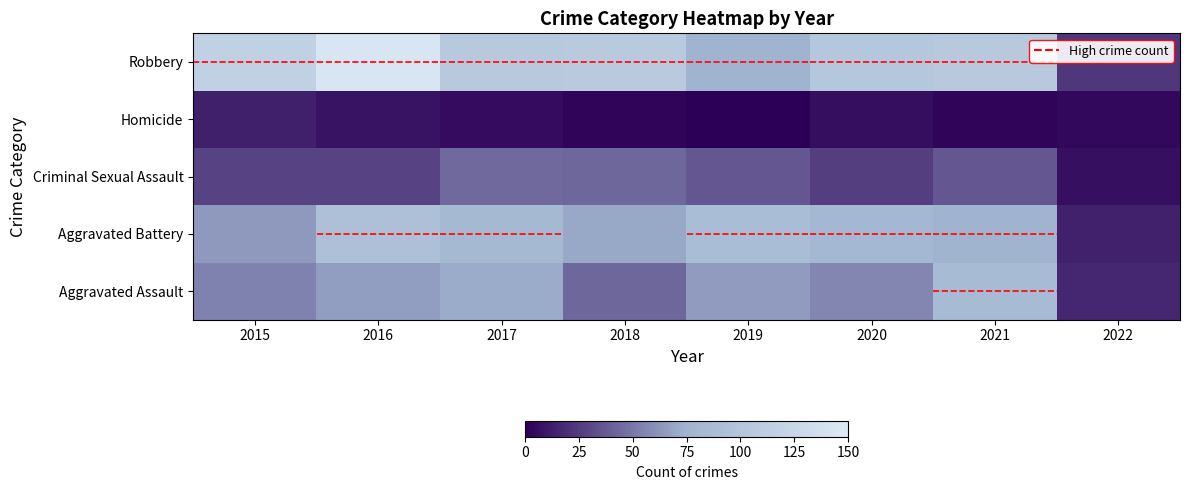

Reading left to right, list all the values displayed in this chart.

Aggravated Assault: 2015=54	2016=66	2017=72	2018=43	2019=65	2020=56	2021=86	2022=16
Aggravated Battery: 2015=64	2016=93	2017=83	2018=70	2019=88	2020=82	2021=75	2022=14
Criminal Sexual Assault: 2015=28	2016=28	2017=44	2018=43	2019=36	2020=26	2021=36	2022=7
Homicide: 2015=13	2016=8	2017=5	2018=2	2019=0	2020=6	2021=2	2022=4
Robbery: 2015=117	2016=145	2017=105	2018=107	2019=75	2020=102	2021=105	2022=23